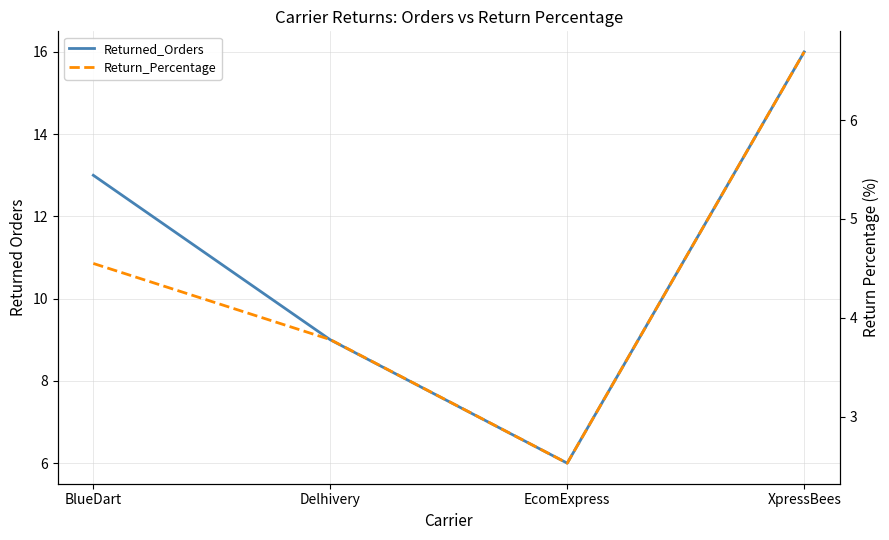

What are all the series names shown in the legend?

Returned_Orders, Return_Percentage